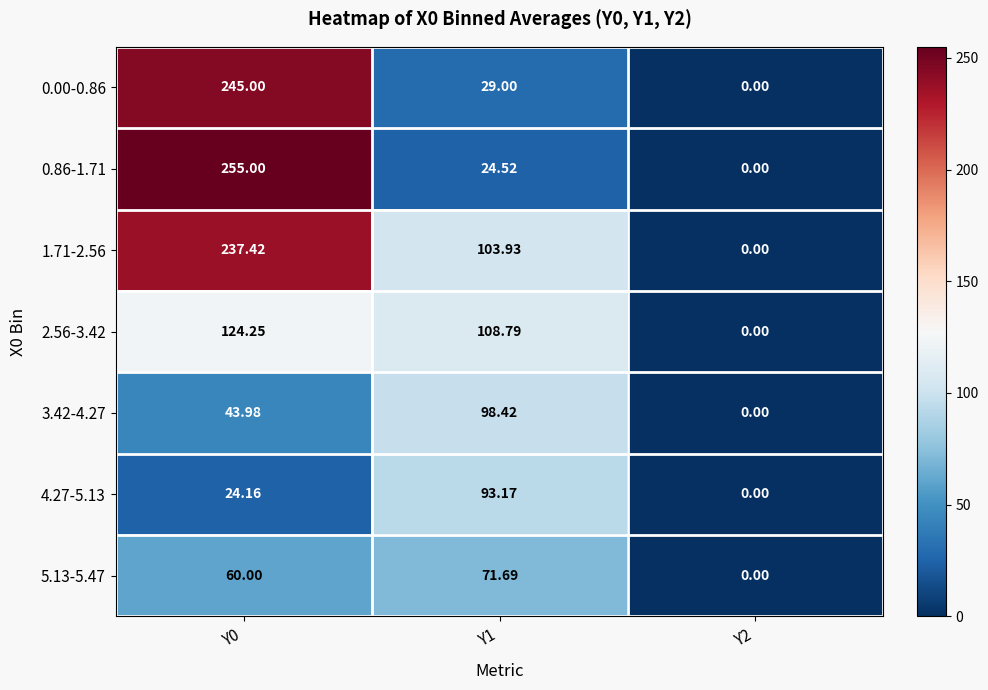

Is the value of 3.42-4.27 at Y0 greater than the value of 0.00-0.86 at Y1?

Yes